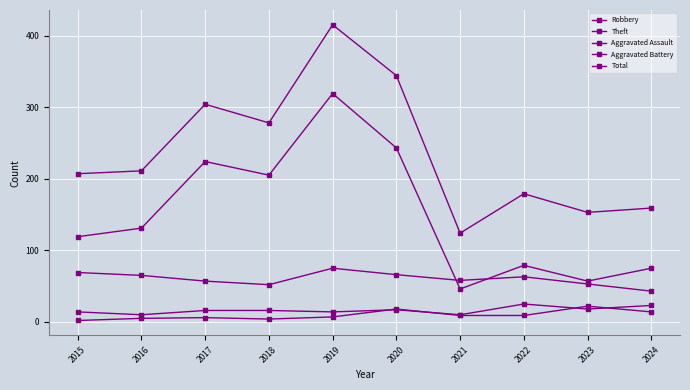

How many values in the Theft series are below 131?

5